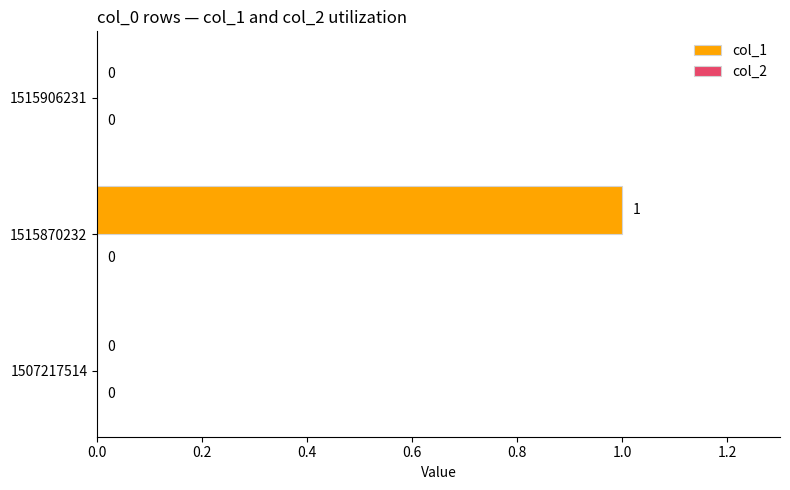

Which category has the highest value across all series?

1515870232